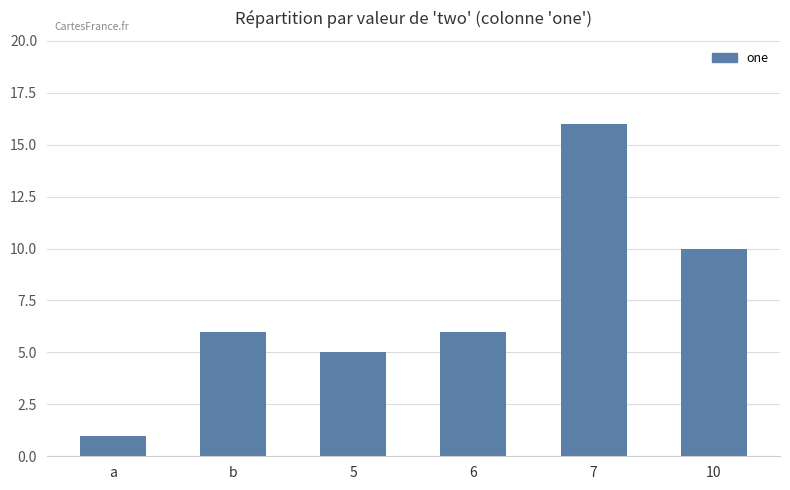

At which category does the chart reach its peak across all series?

7